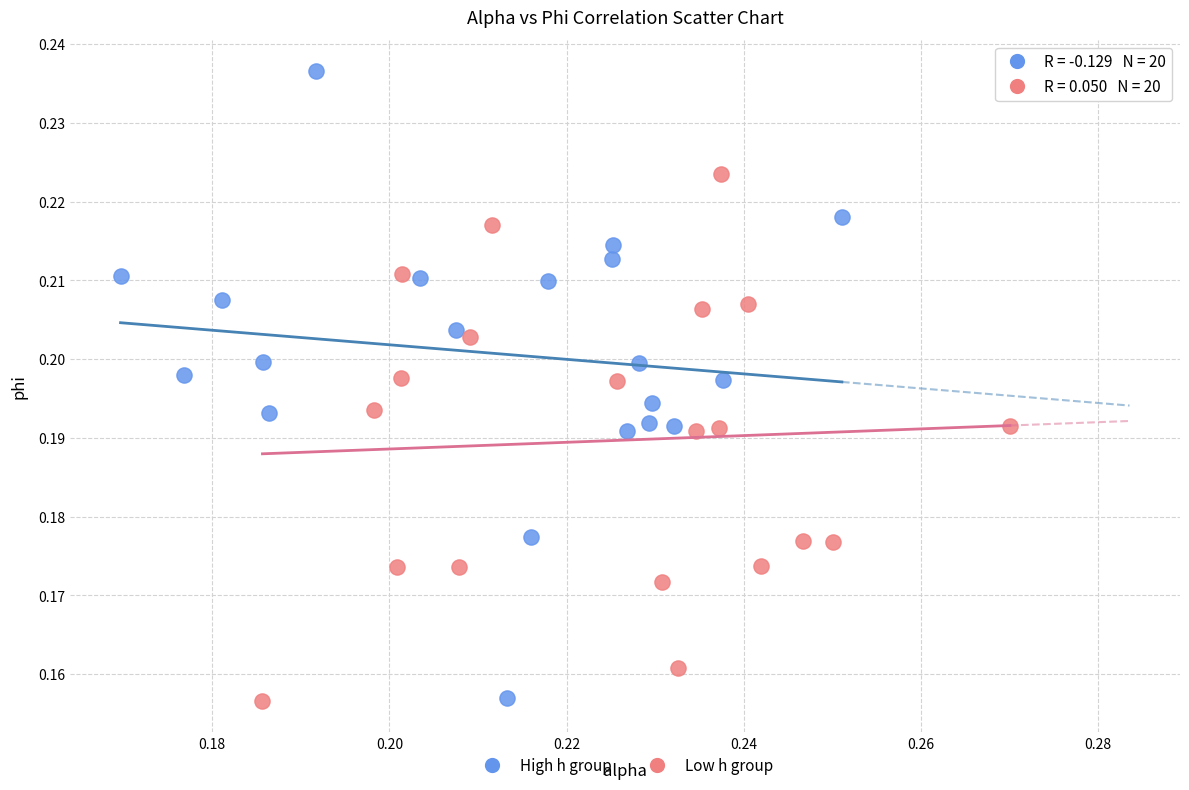

What are all the series names shown in the legend?

High h group, Low h group